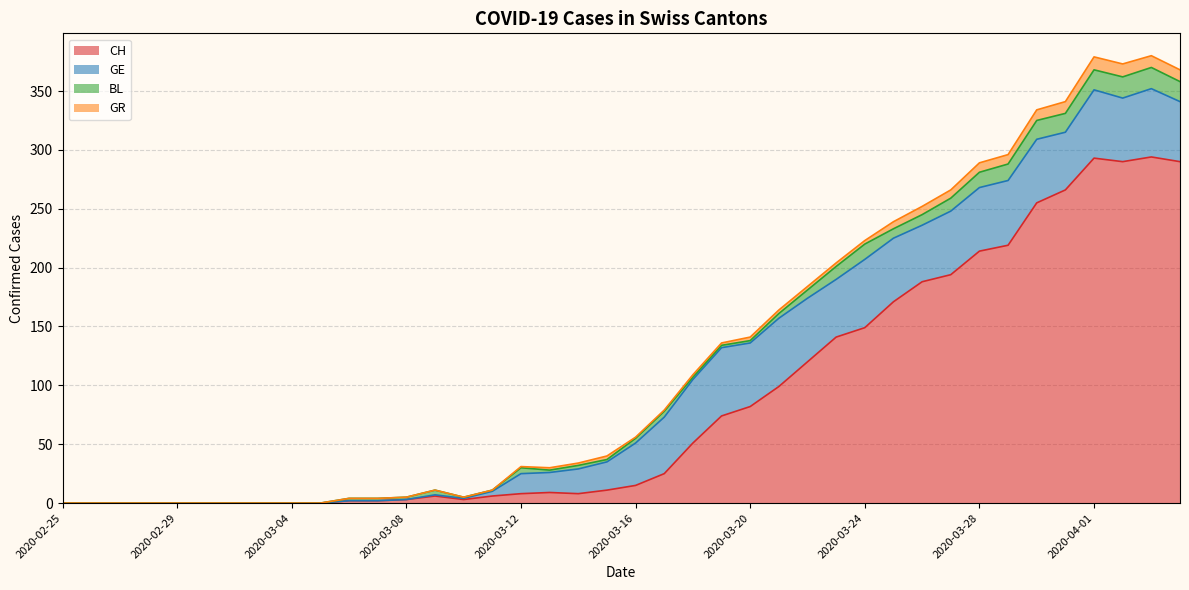

Reading right to left, transcribe all the data shown in this chart.

CH: 290	294	290	293	266	255	219	214	194	188	171	149	141	120	99	82	74	51	25	15	11	8	9	8	6	3	6	3	2	2	0	0	0	0	0	0	0	0	0	0
GE: 51	58	54	58	49	54	55	54	54	48	54	58	49	54	58	54	58	54	48	36	24	21	17	17	4	1	1	0	0	0	0	0	0	0	0	0	0	0	0	0
BL: 17	18	18	17	16	16	14	13	11	9	8	13	11	7	4	2	2	2	5	4	2	3	2	5	1	1	4	2	2	2	0	0	0	0	0	0	0	0	0	0
GR: 10	10	11	11	10	9	8	8	7	7	6	3	3	3	3	3	2	2	1	1	3	2	2	1	0	0	0	0	0	0	0	0	0	0	0	0	0	0	0	0